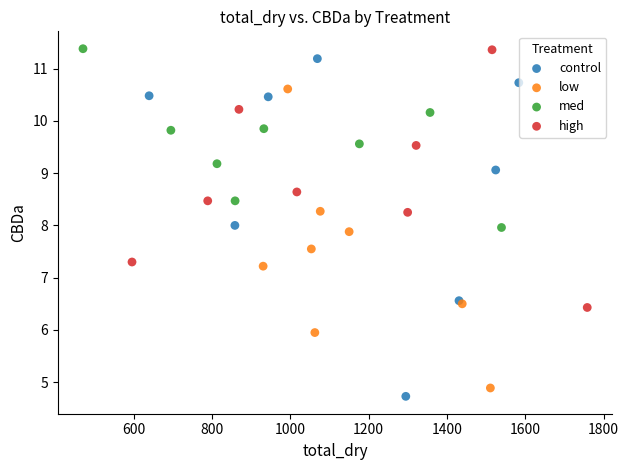

Which series has the largest Y range (max minus min)?

control